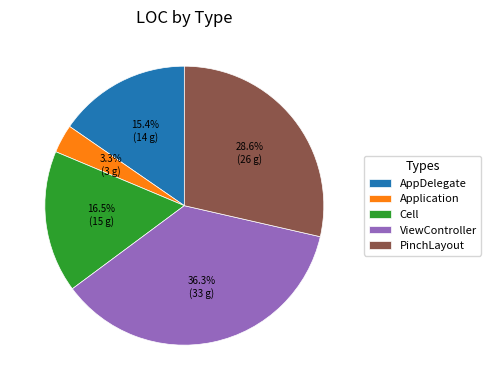

To the nearest percent, what percentage of the pie is AppDelegate?

15%